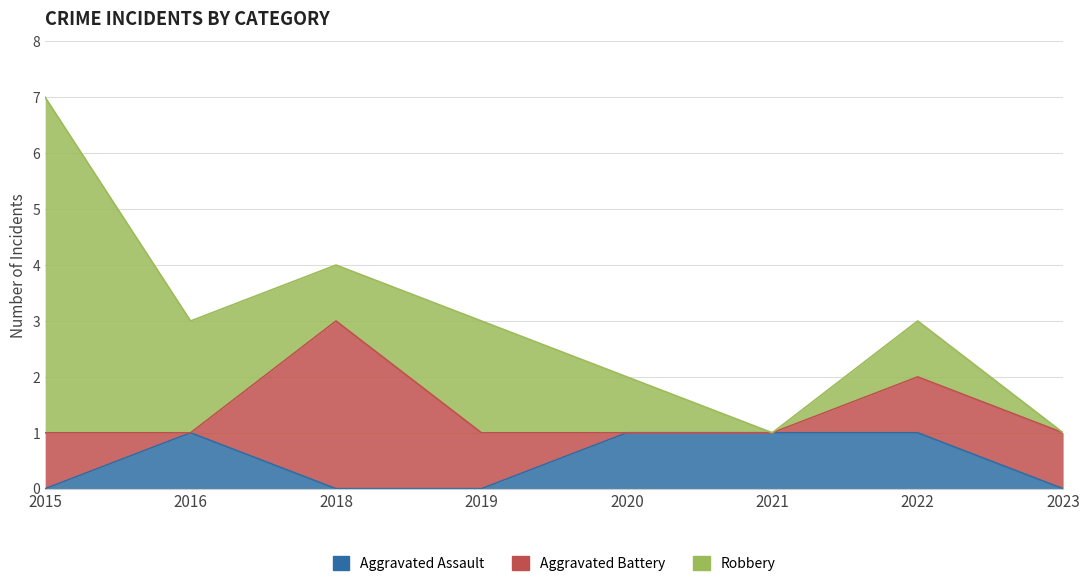

How many data points in Aggravated Battery are above 1?

1